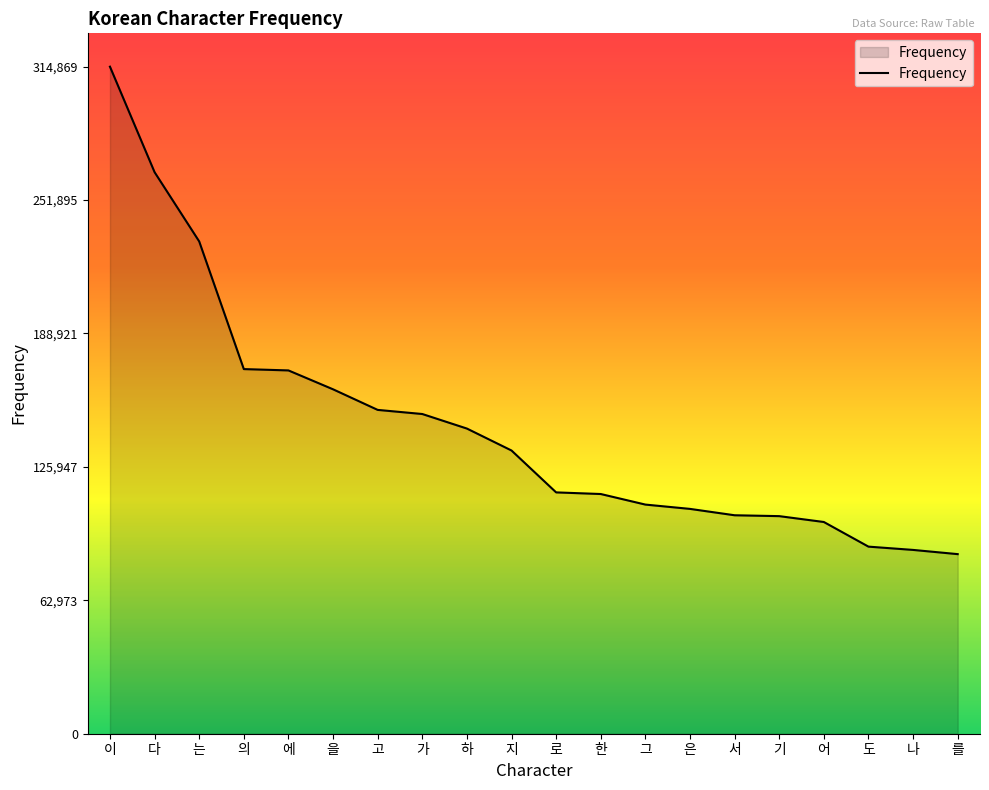

What is the ratio of the value at 로 to the value at 어?

1.1